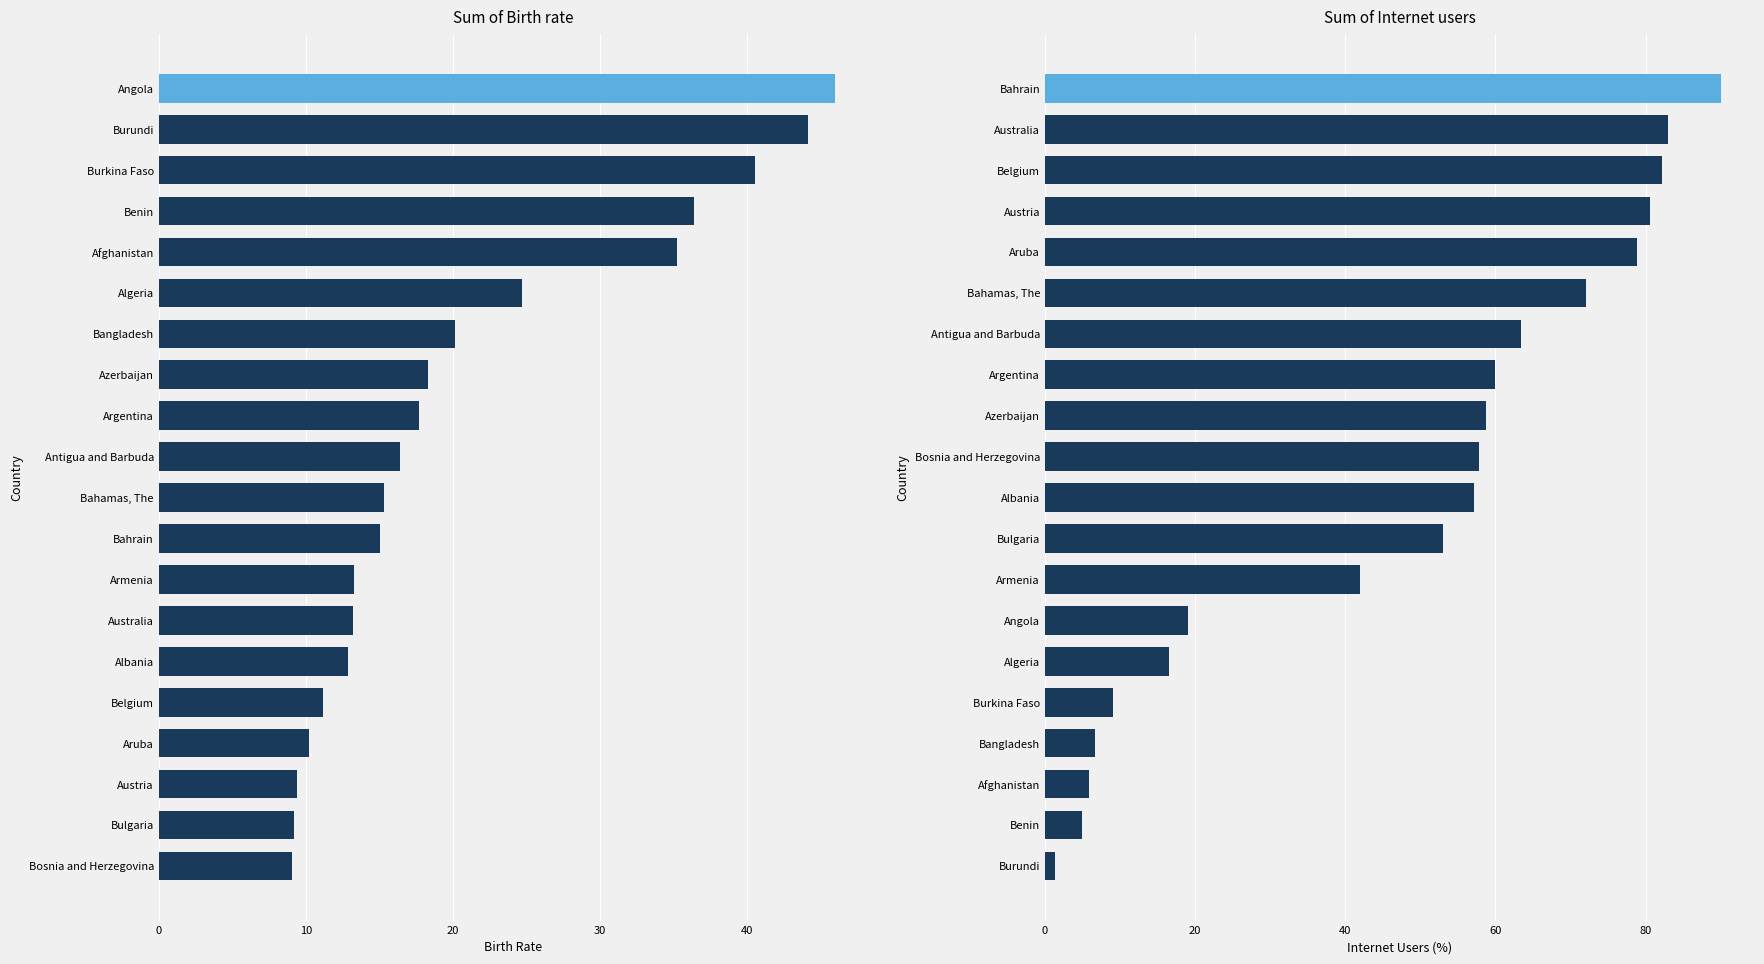

How many series are shown in this chart?

2